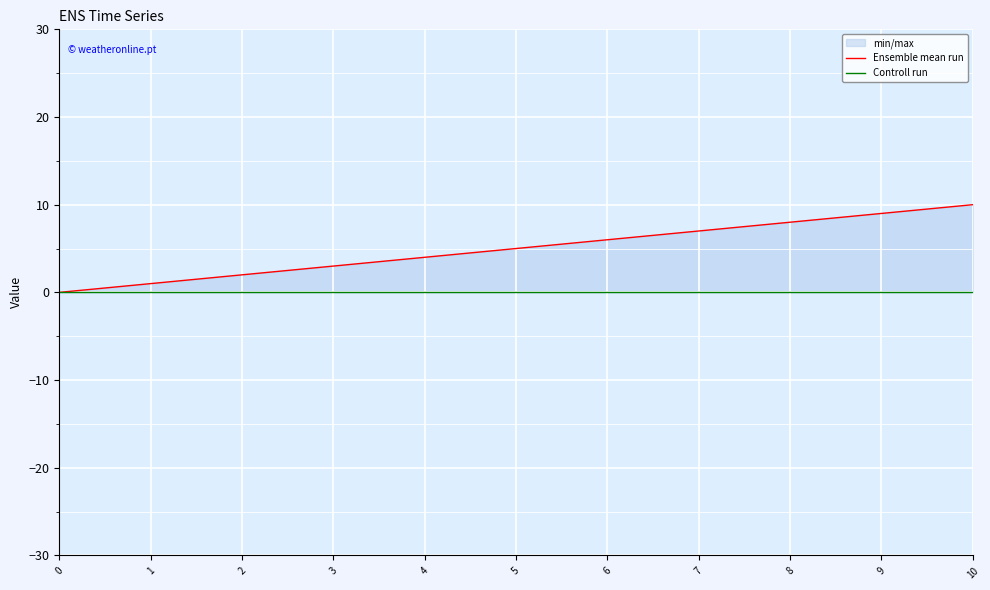

What are all the series names shown in the legend?

Ensemble mean run, Controll run